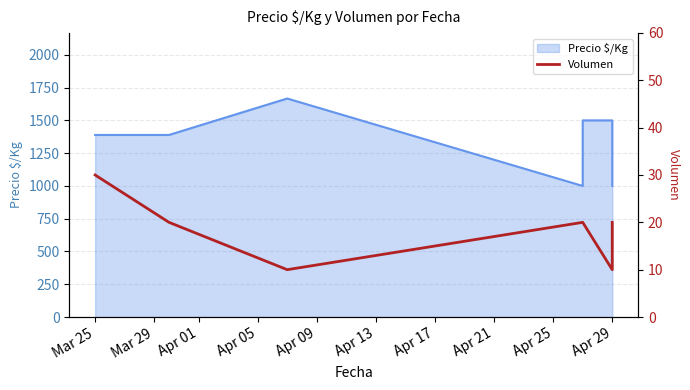

What is the difference between the maximum and minimum values?

20